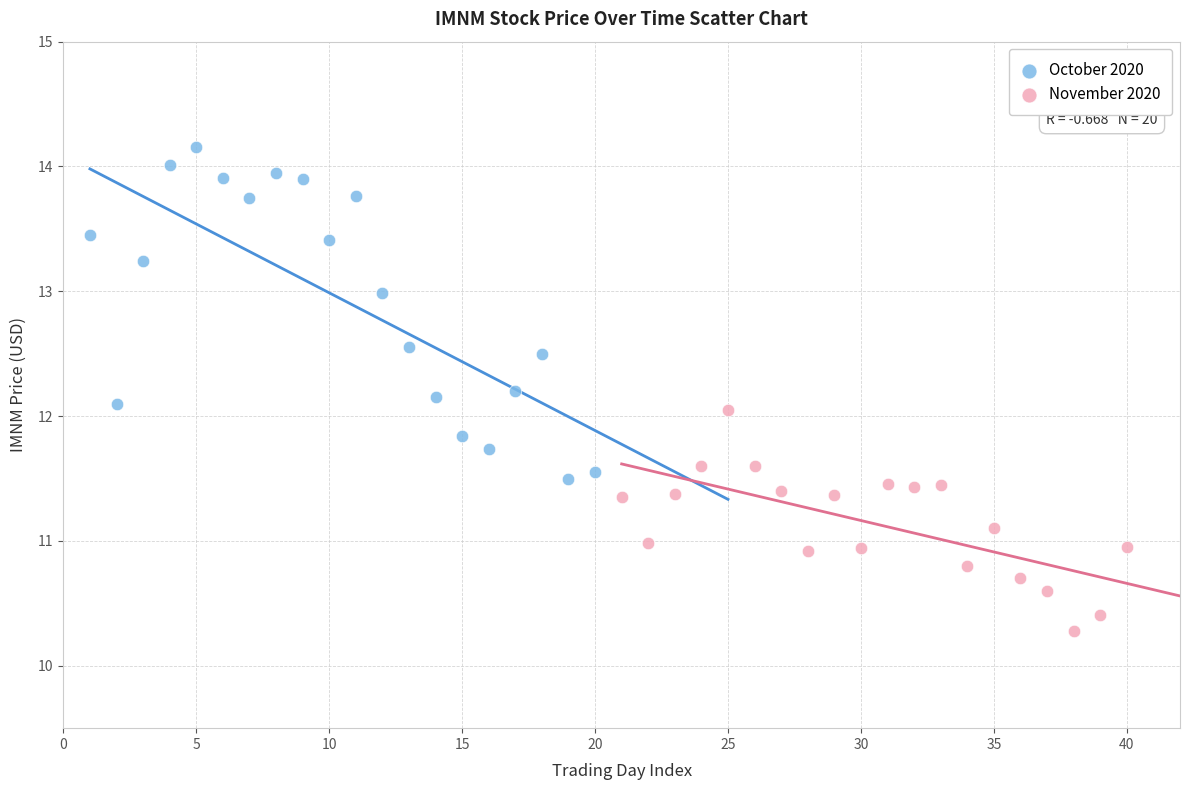

Which series reaches the maximum Y coordinate?

October 2020